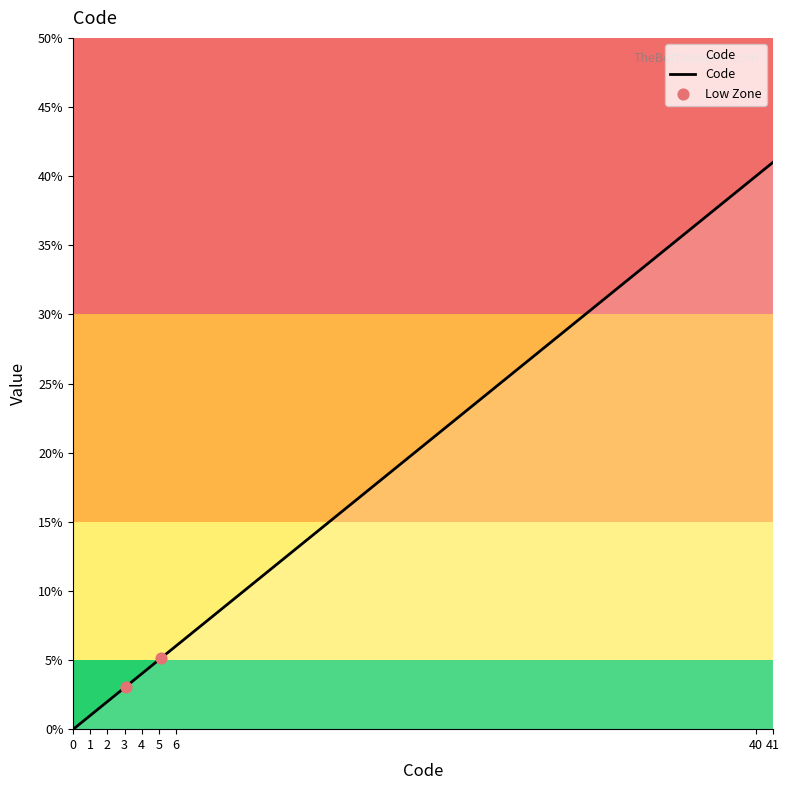

What is the greatest value displayed?

41.0